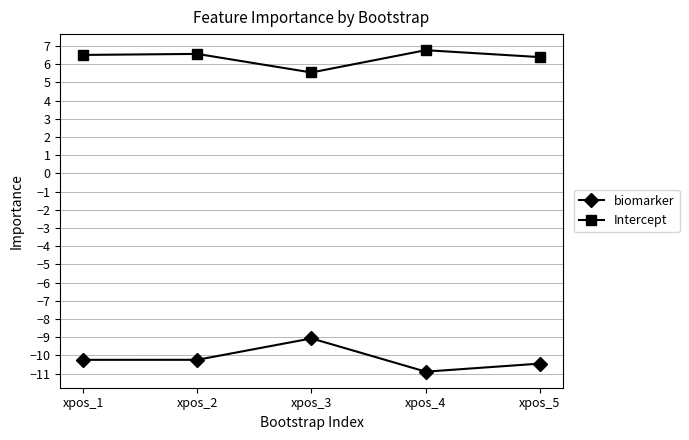

True or false: Intercept and biomarker cross at least once.

False